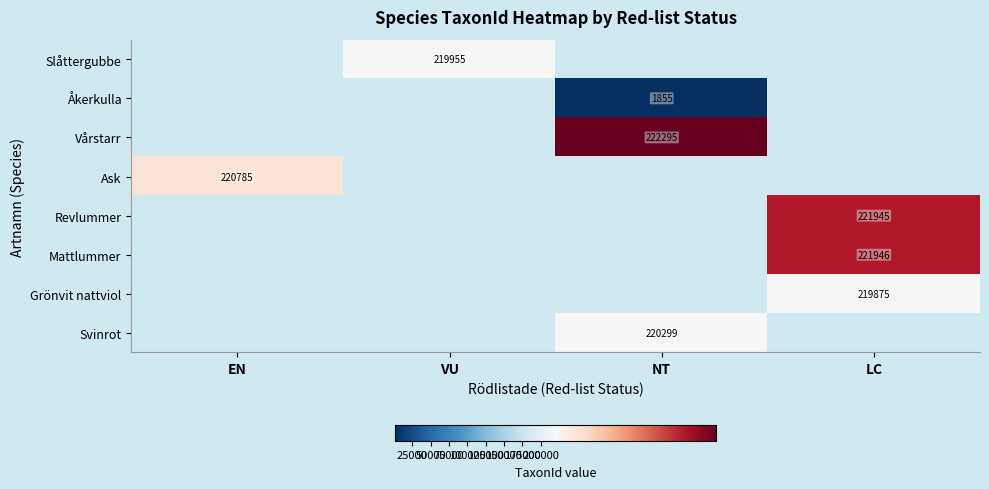

The Grönvit nattviol series shows 315841 at LC. True or false?

False